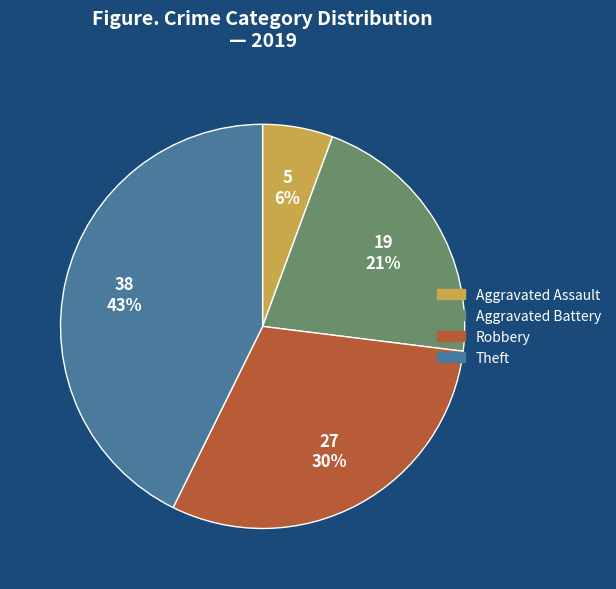

Rank the categories by value from highest to lowest.

Theft, Robbery, Aggravated Battery, Aggravated Assault